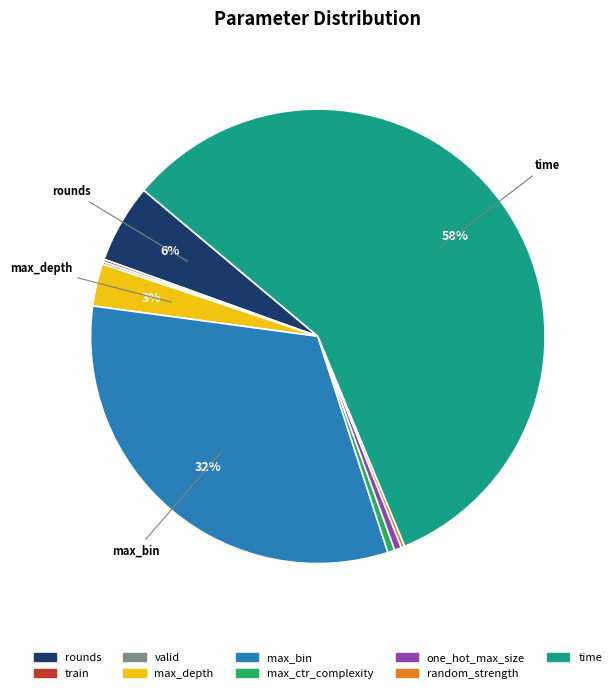

What is the largest slice in the pie chart?

time